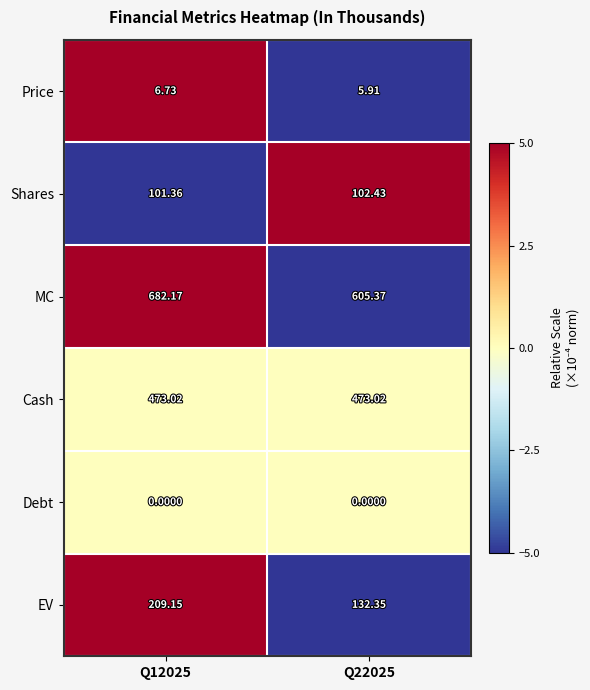

At Q12025, list the series in order from smallest to largest.

Debt, Price, Shares, EV, Cash, MC